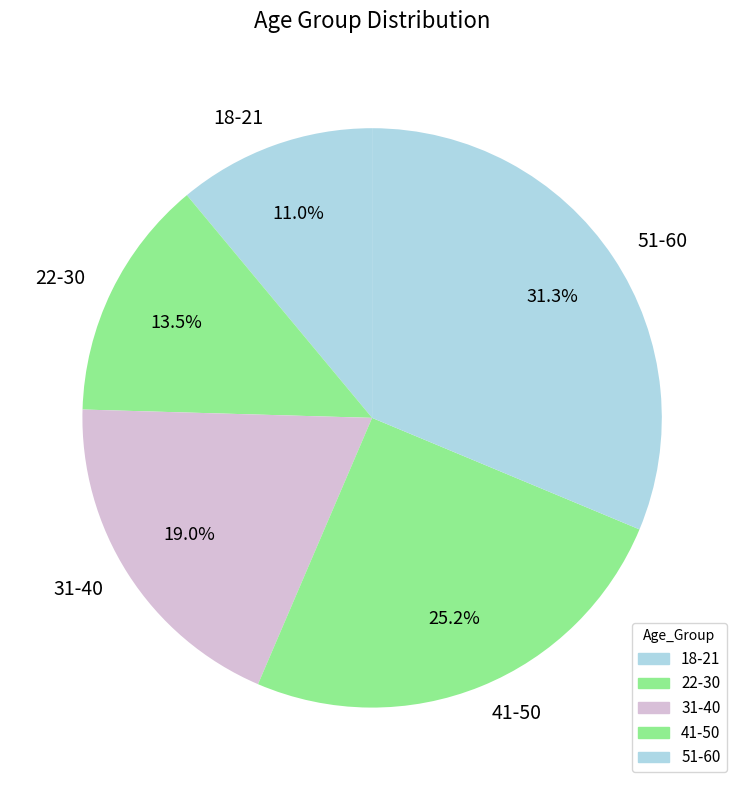

Combined, do 18-21 and 31-40 account for over 50%?

No